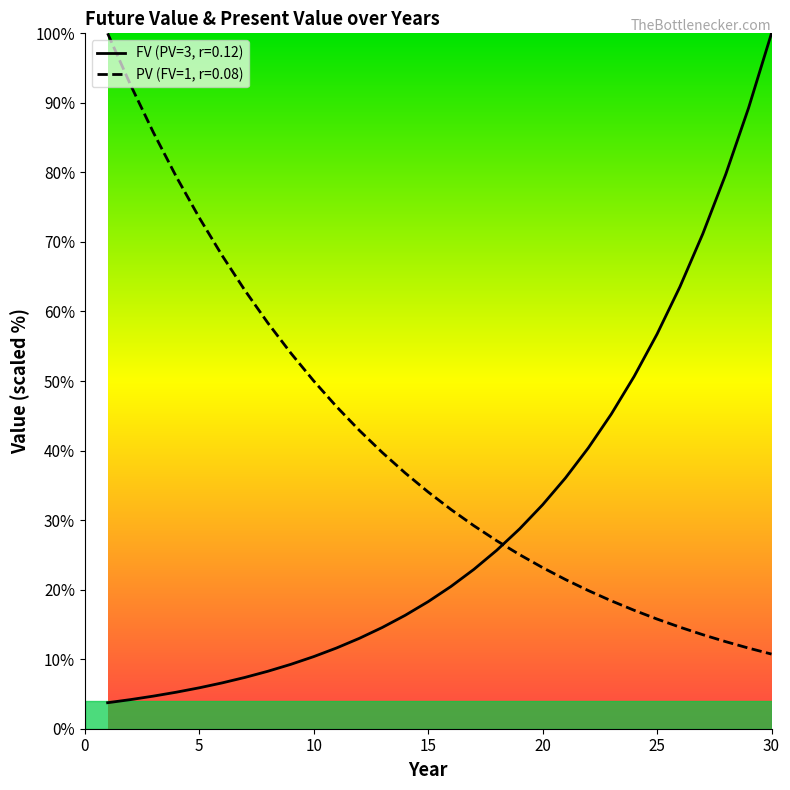

What value does the PV (FV=1, r=0.08) series have at 14?

36.8